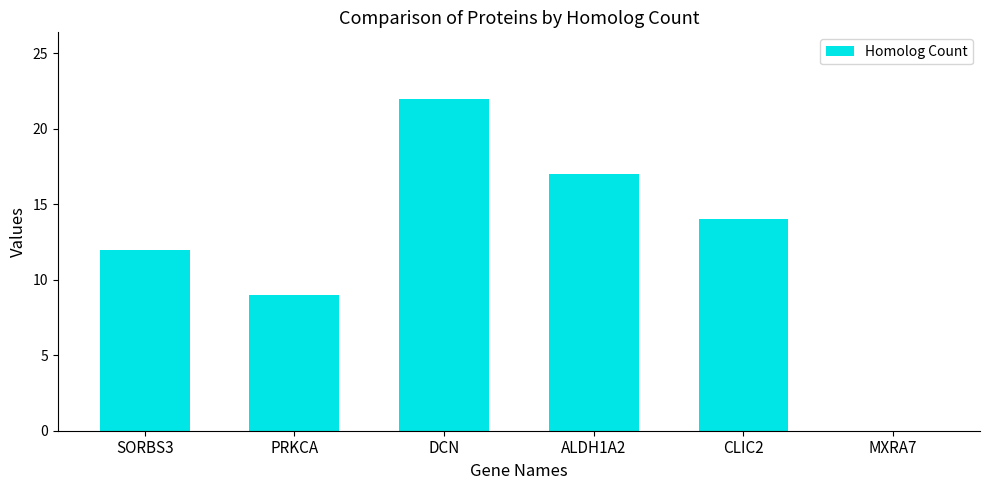

Reading left to right, extract all data points from this chart.

SORBS3=12	PRKCA=9	DCN=22	ALDH1A2=17	CLIC2=14	MXRA7=0